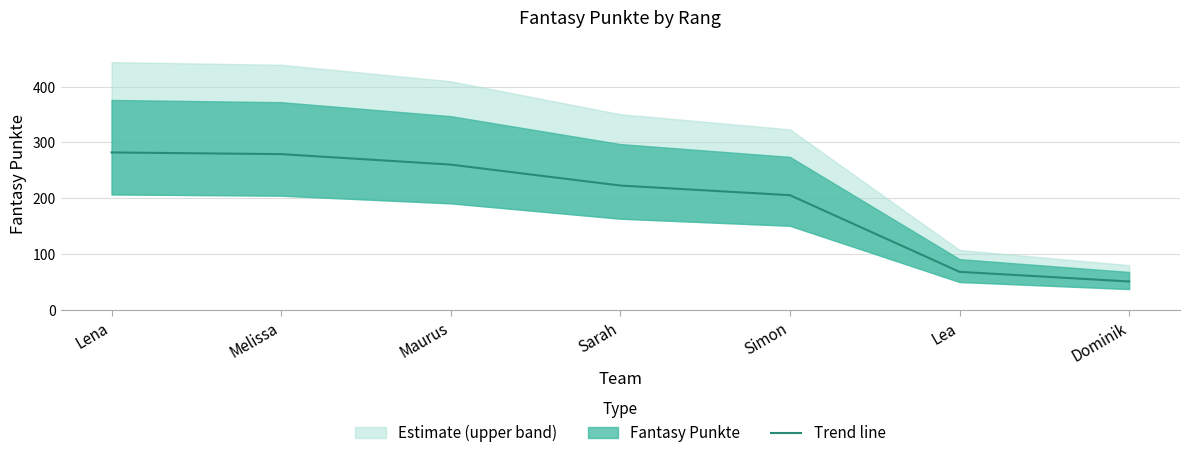

True or false: there are more than 0 points higher than both neighbors.

False